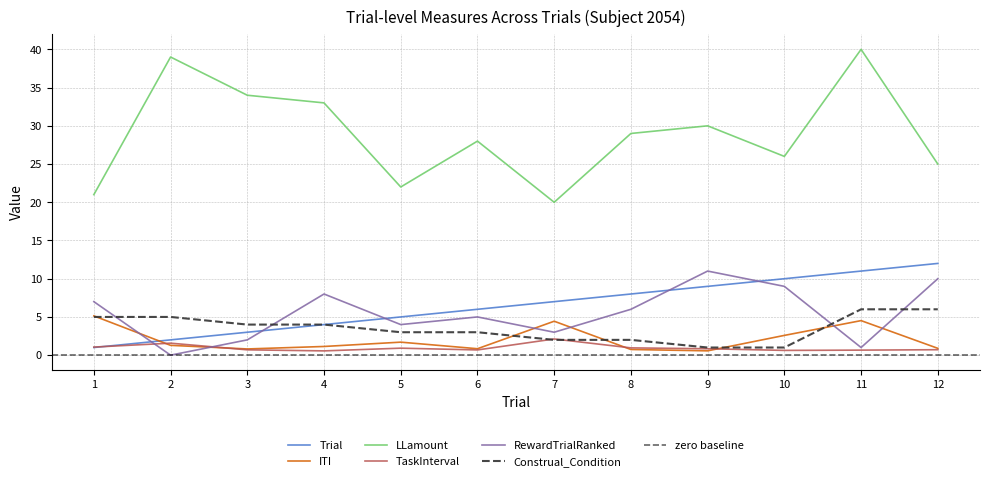

At which label does ITI reach its minimum?

9